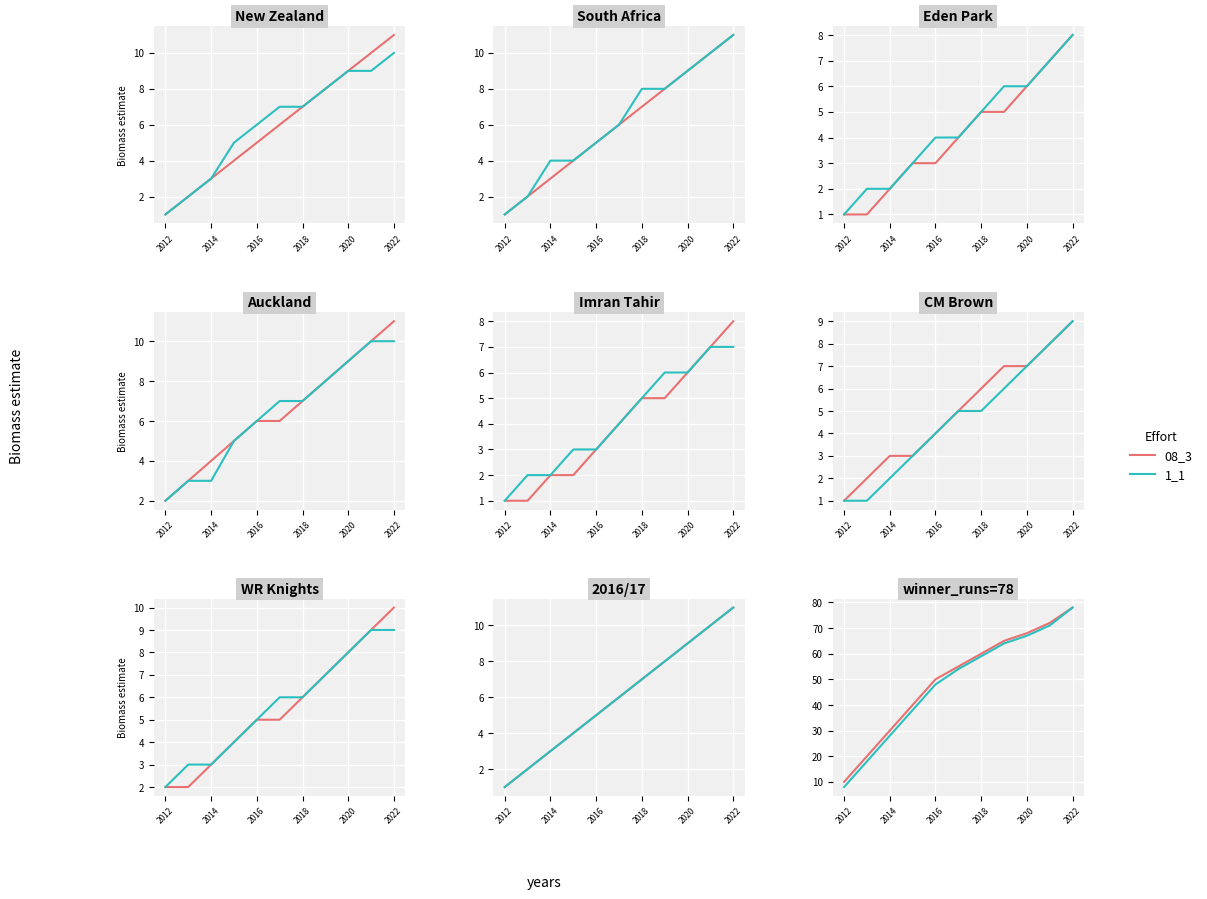

True or false: 08_3 and 1_1 cross at least once.

False